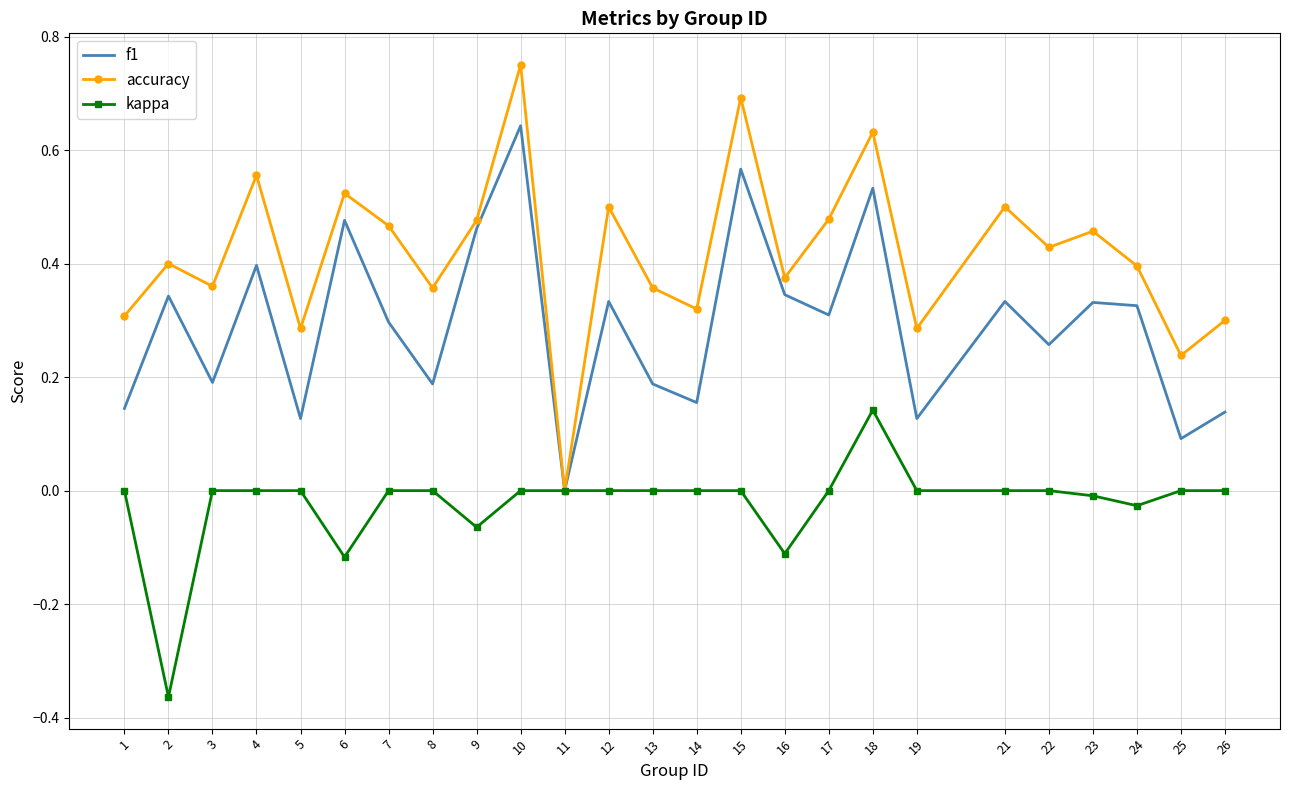

How many interior local valleys does the accuracy series have?

9